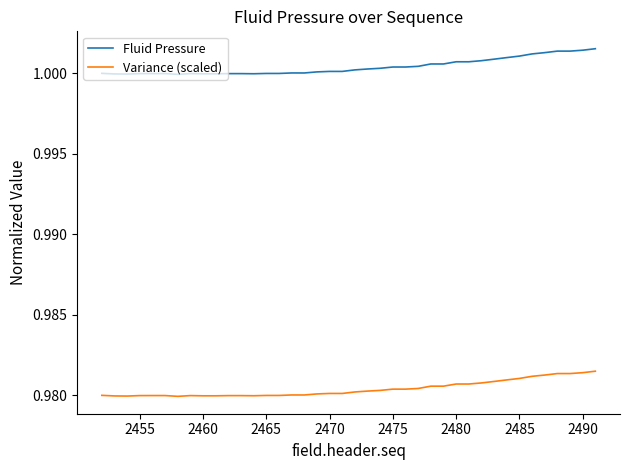

True or false: Fluid Pressure and Variance (scaled) cross at least once.

False